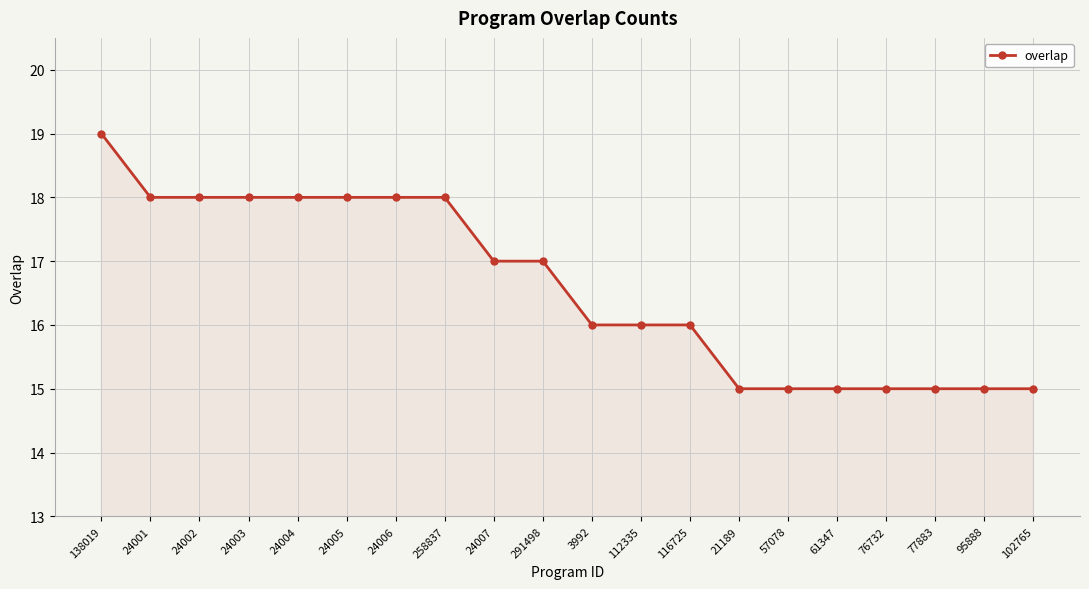

The value at 102765 is 15. True or false?

True